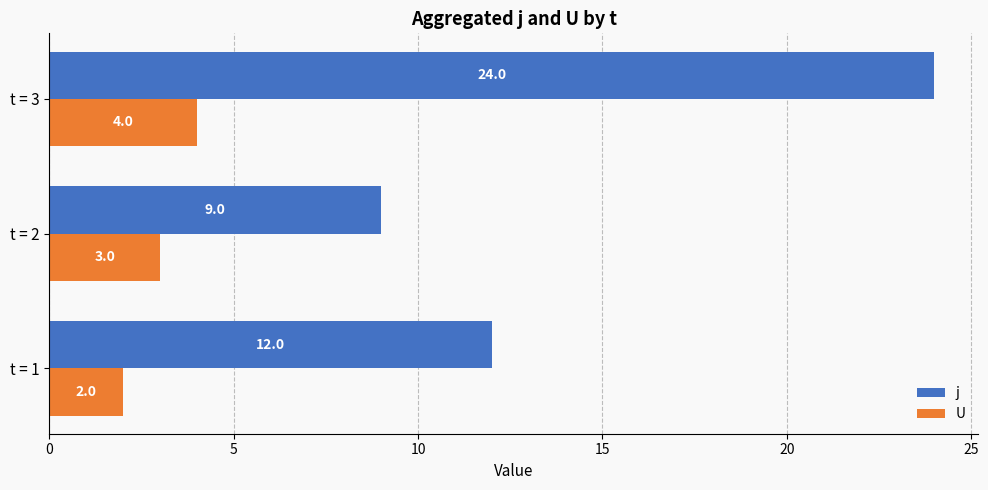

Which series has the largest total across all categories?

j